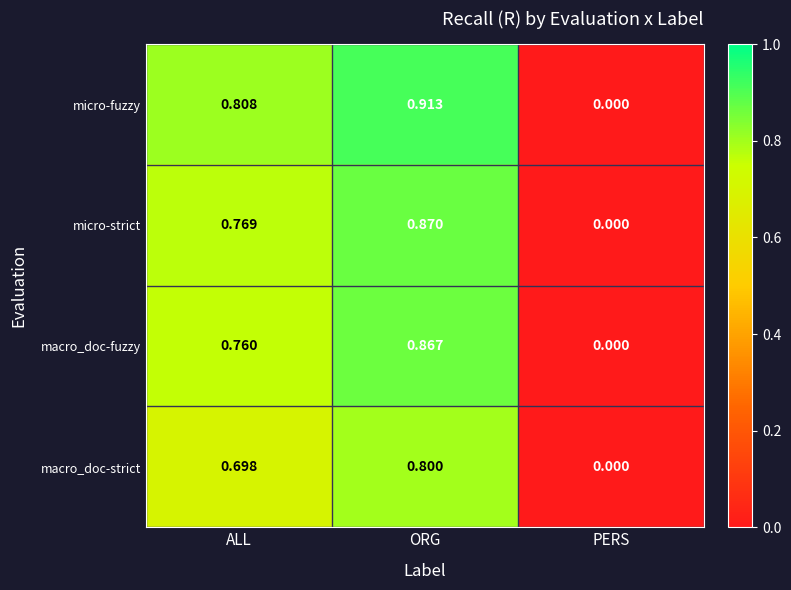

Where is macro_doc-strict nearest to the value 0?

PERS